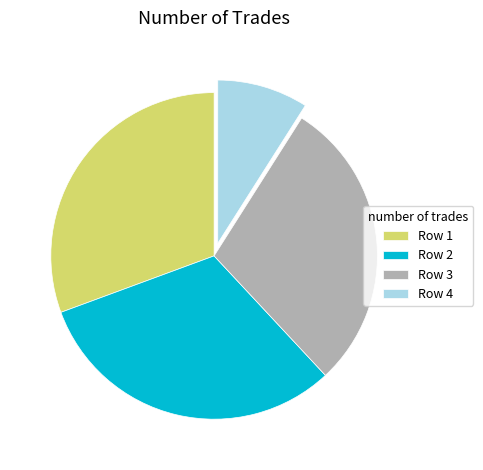

Is there a majority slice in this chart?

No